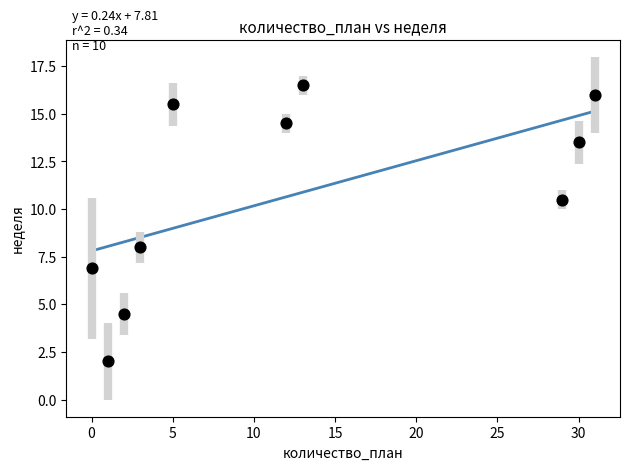

What is the range of Y values (max minus min)?

14.5